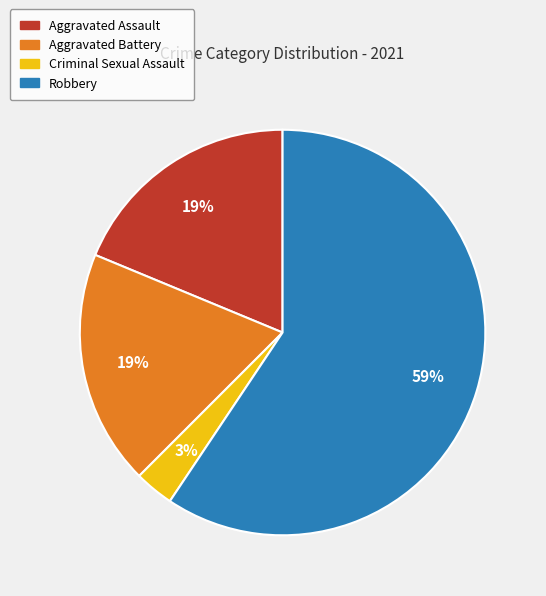

Do Aggravated Assault and Aggravated Battery together represent more than half of the pie?

No